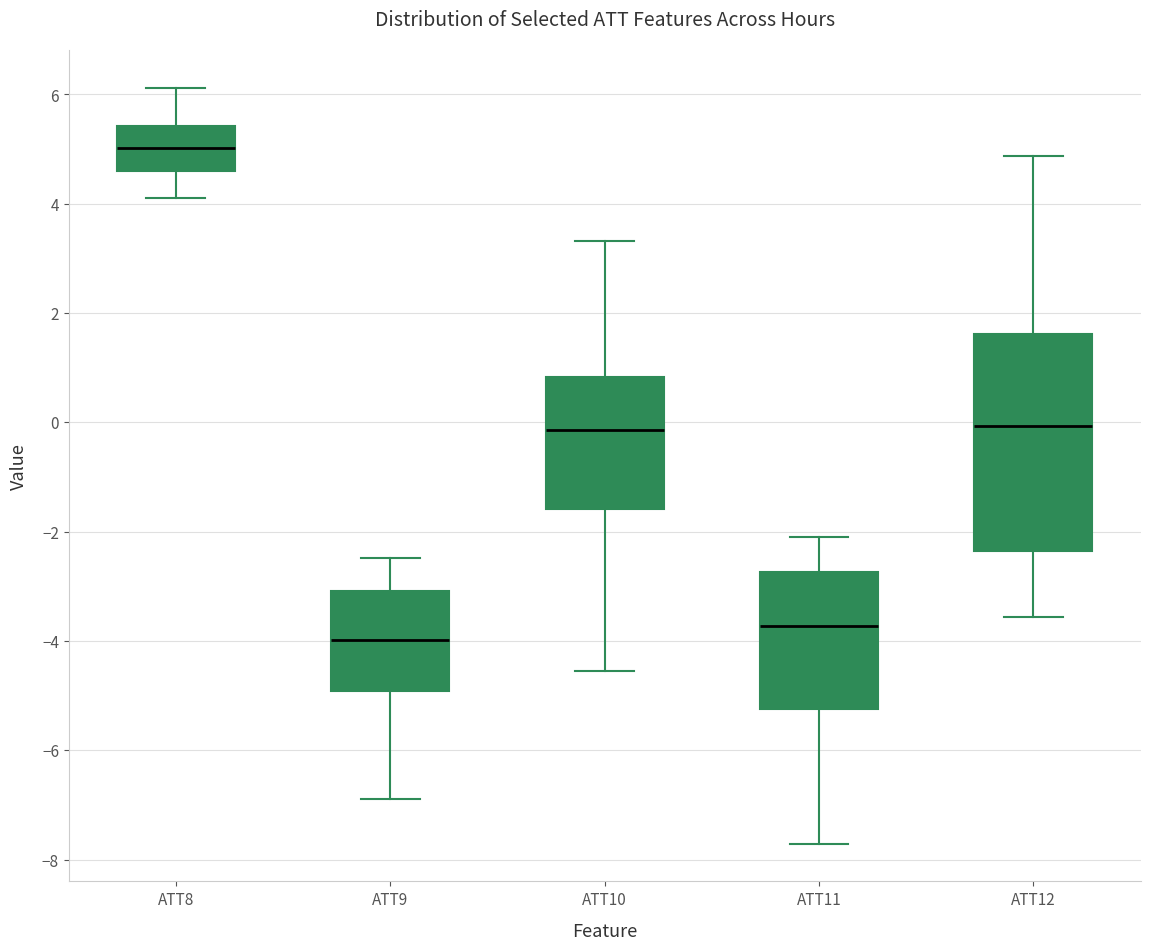

Reading left to right, transcribe this box plot: for each box, give where its median line is, the range the box spans, and where its two whiskers end, as read against the y-axis. The values are not printed on the chart, so give them approximately, as read against the axis.

ATT8: median 5.0, box 4.6 to 5.4, whiskers 4.2 to 6.2
ATT9: median -4.0, box -5.0 to -3.0, whiskers -7.0 to -2.4
ATT10: median -0.2, box -1.6 to 0.8, whiskers -4.6 to 3.4
ATT11: median -3.8, box -5.2 to -2.8, whiskers -7.8 to -2.2
ATT12: median 0.0, box -2.4 to 1.6, whiskers -3.6 to 4.8